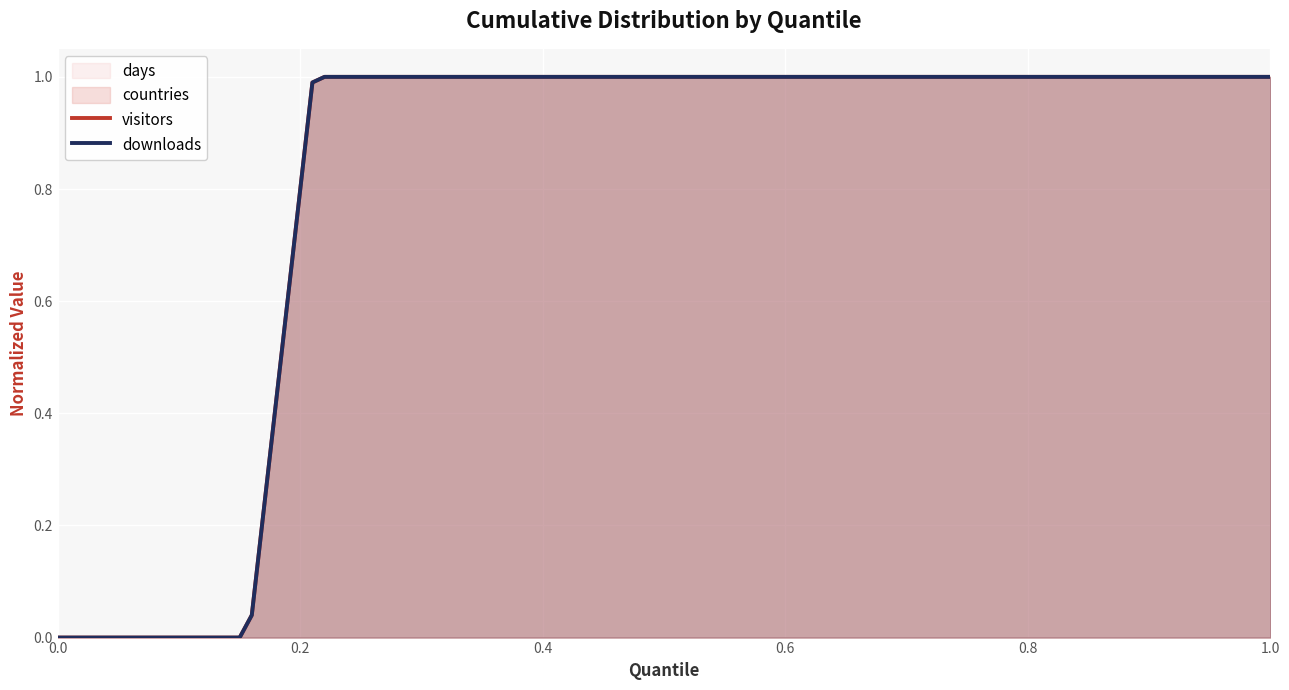

True or false: downloads and visitors cross at least once.

False